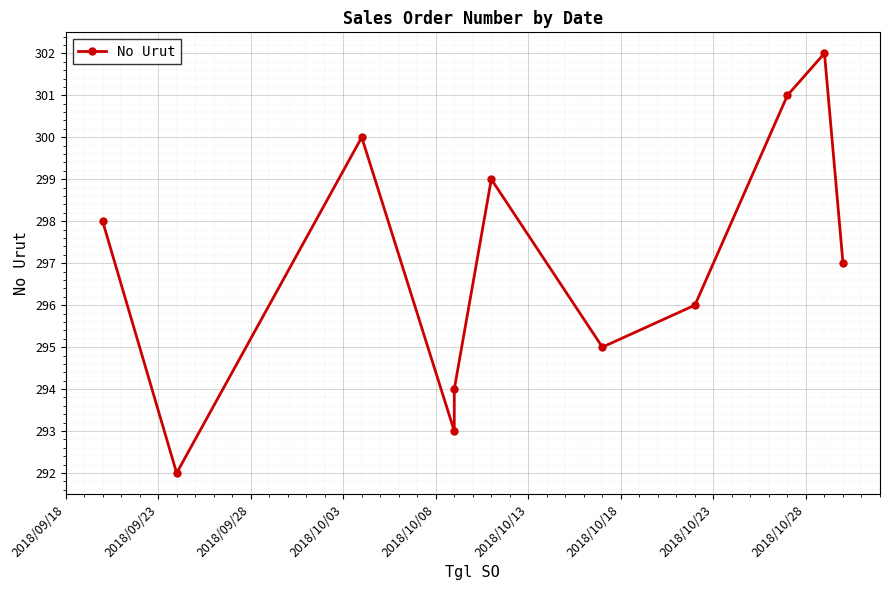

What is the average value?

297